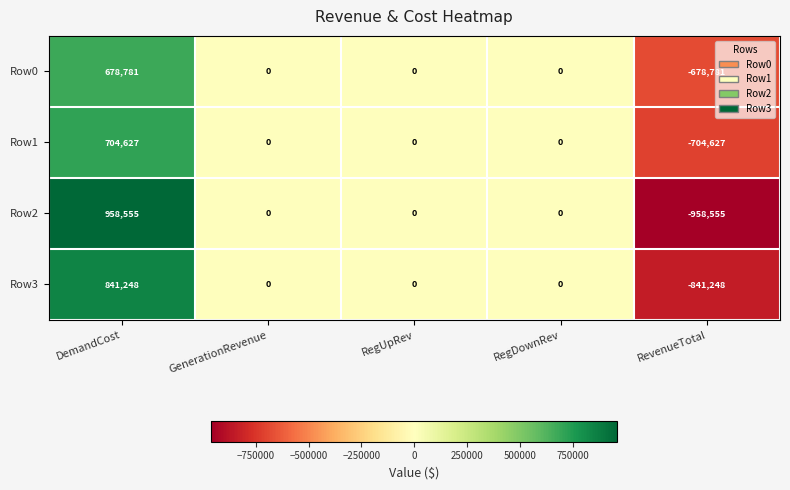

Reading right to left, what are all the values shown in this chart?

Row0: -678781	0	0	0	678781
Row1: -704627	0	0	0	704627
Row2: -958555	0	0	0	958555
Row3: -841248	0	0	0	841248